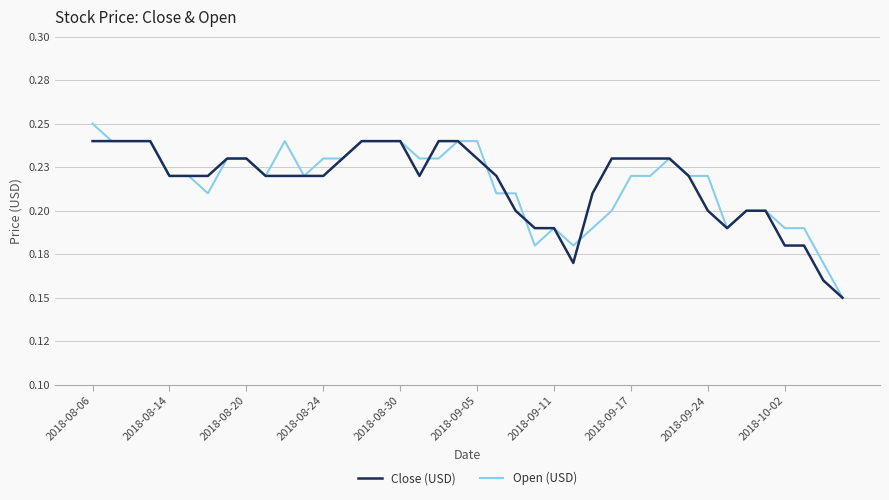

What is the average value of the Open (USD) series?

0.2